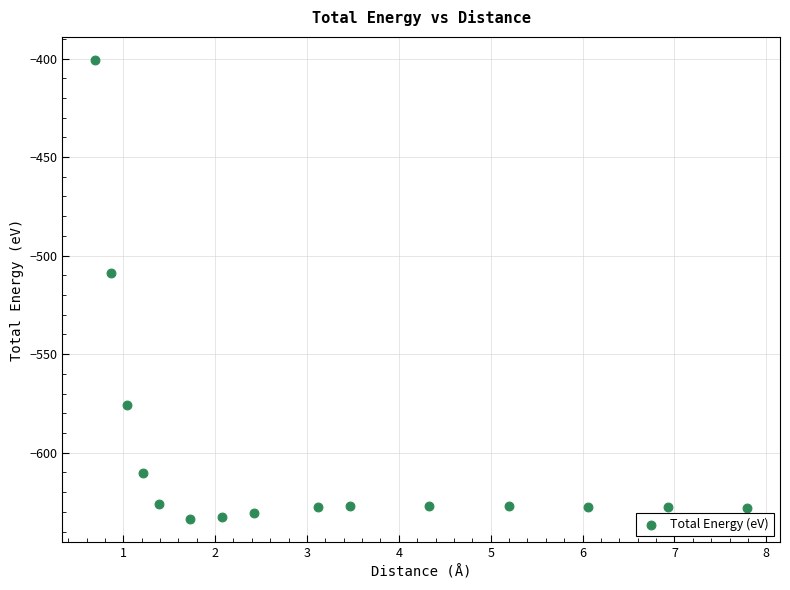

What is the range of Y values (max minus min)?

233.0